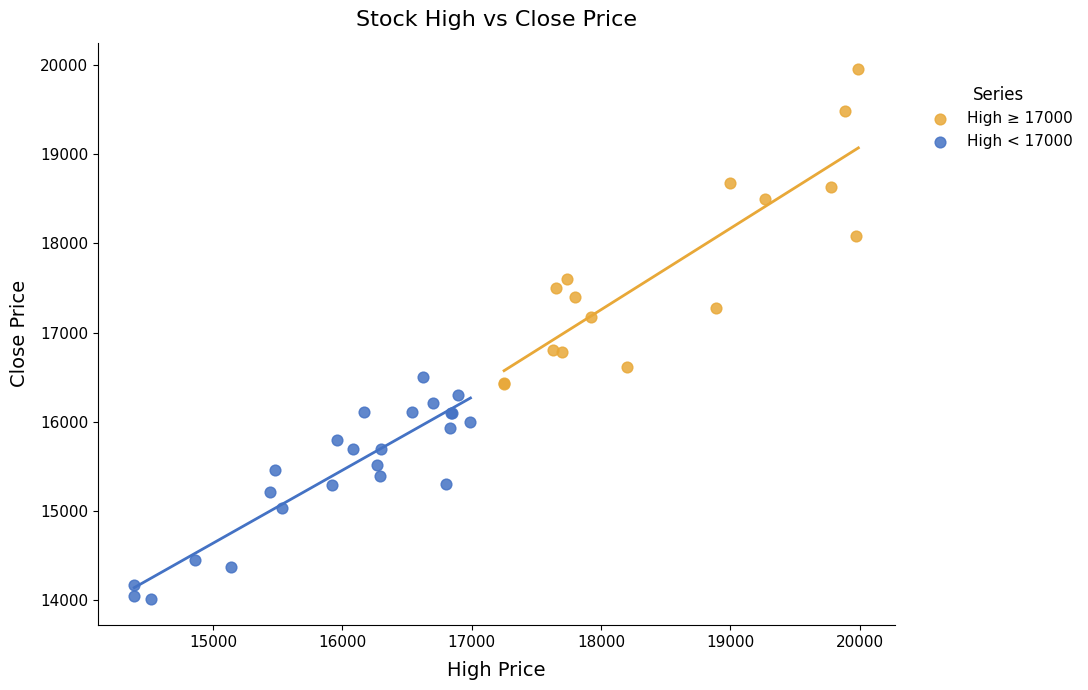

Which series reaches the maximum Y coordinate?

High ≥ 17000